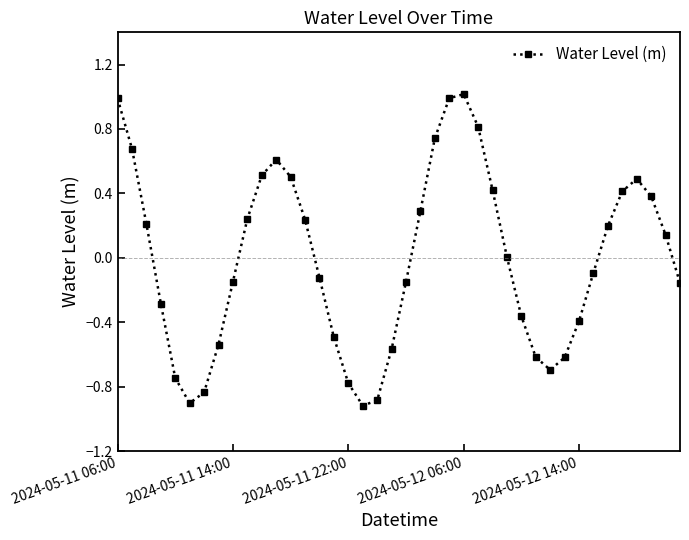

How many interior local valleys (lower than both neighbors) does the data have?

3